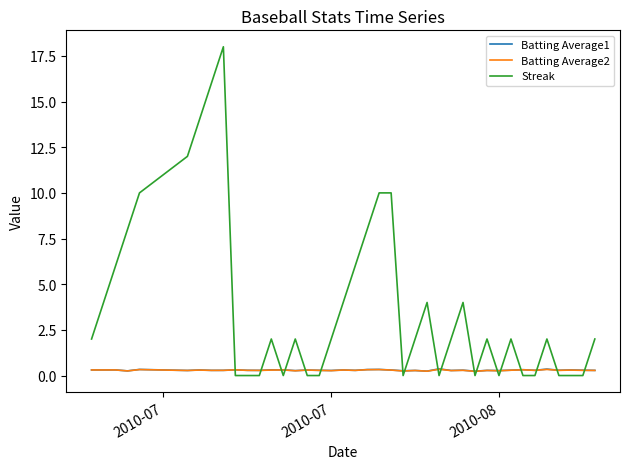

Count the number of categories in the chart.

40